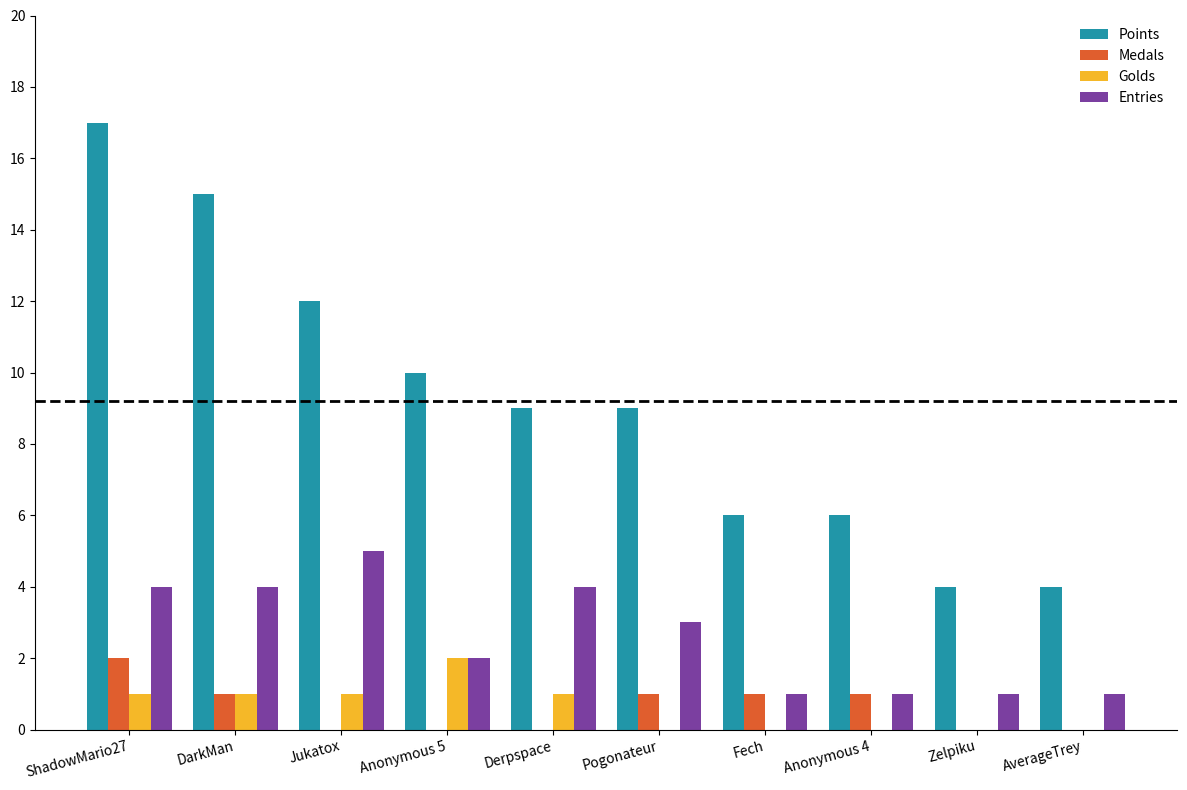

Which series has the largest range (max minus min)?

Points